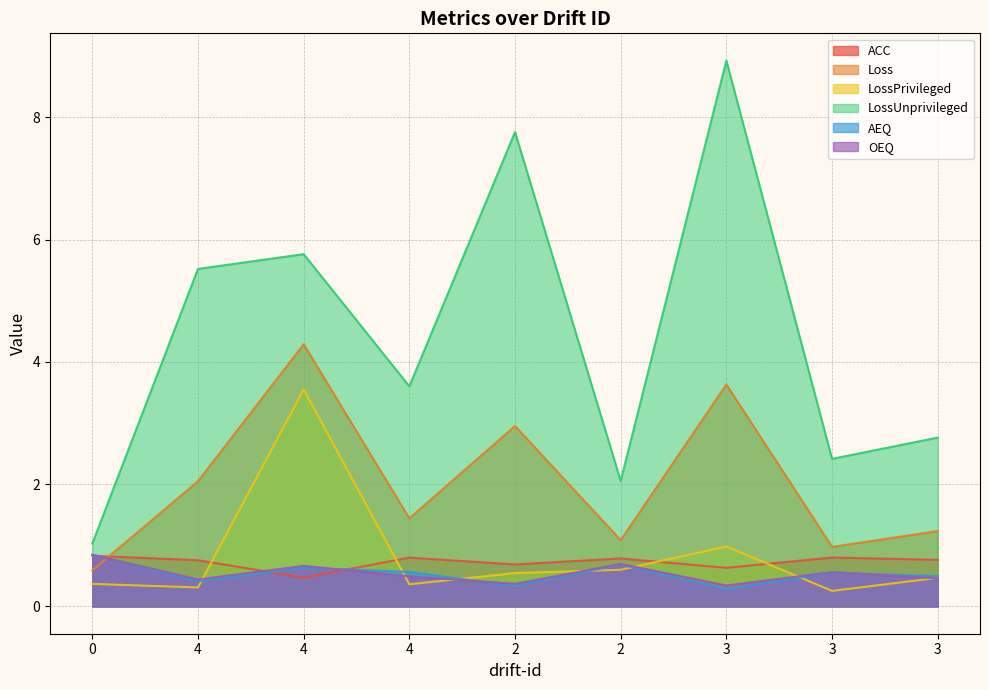

What is the minimum value for LossPrivileged?

0.3